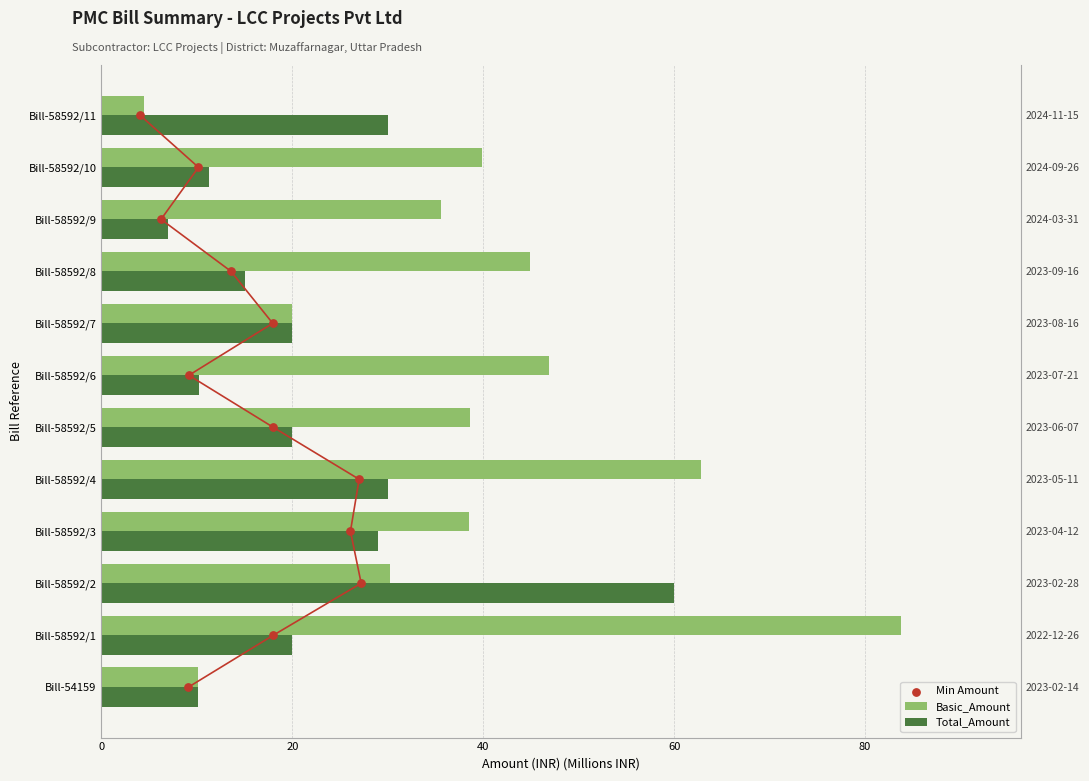

What are all the series names shown in the legend?

Basic_Amount, Total_Amount, Min Amount